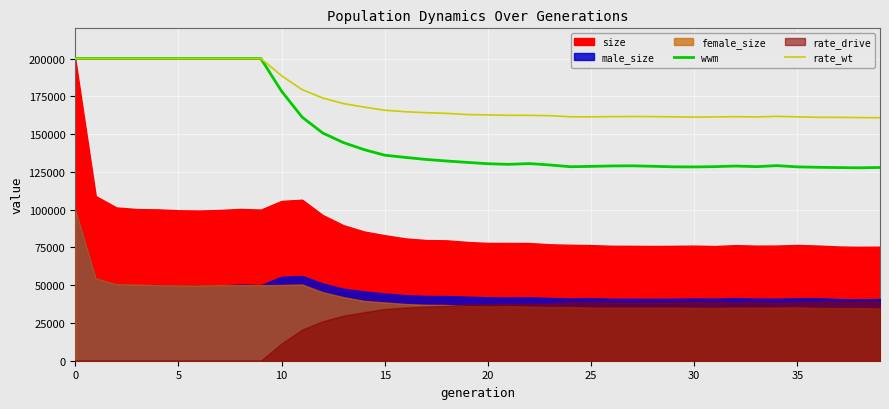

What is the maximum value for rate_wt?

200000.0